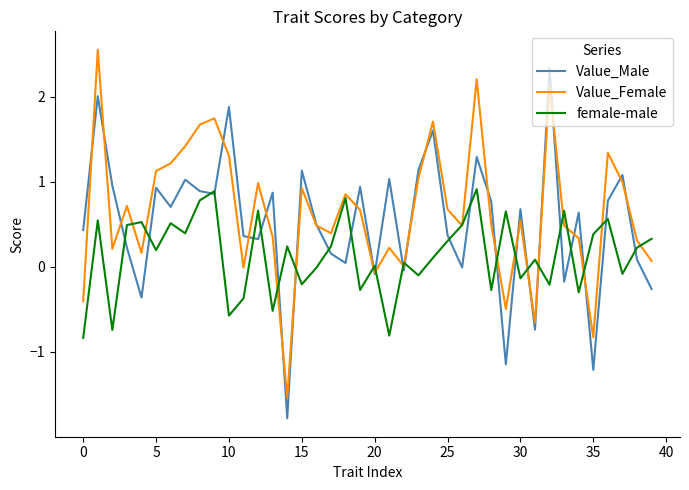

What is the highest value of the Value_Male series?

2.3